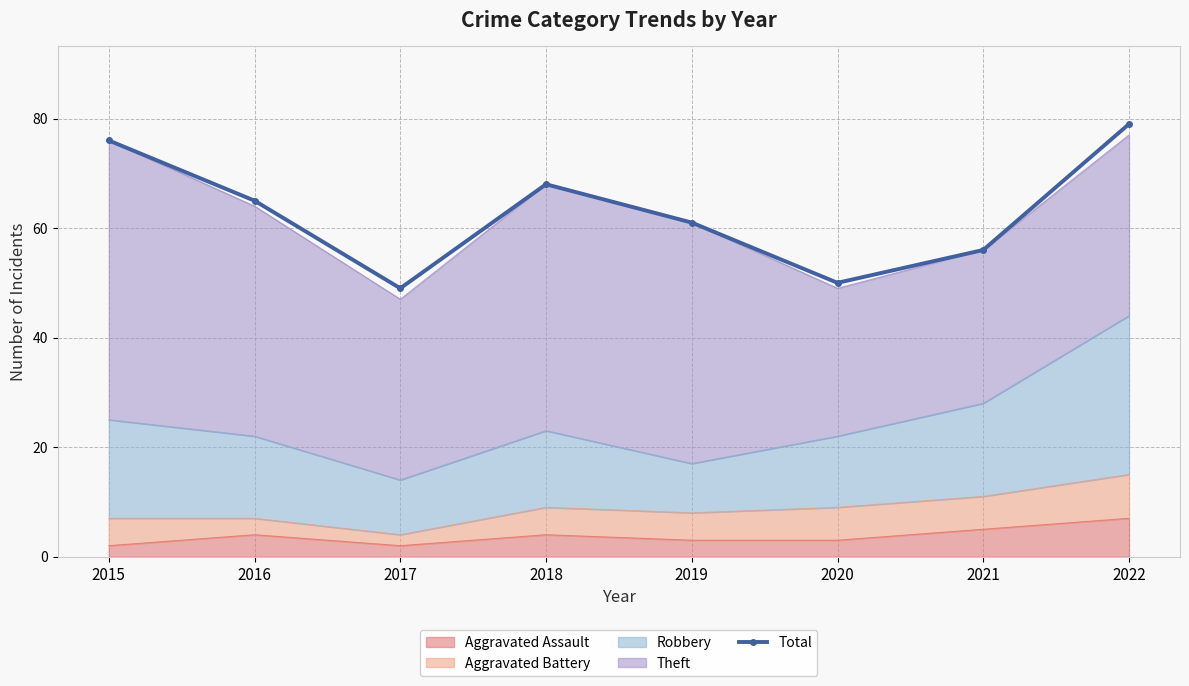

Does the chart have visible grid lines?

Yes